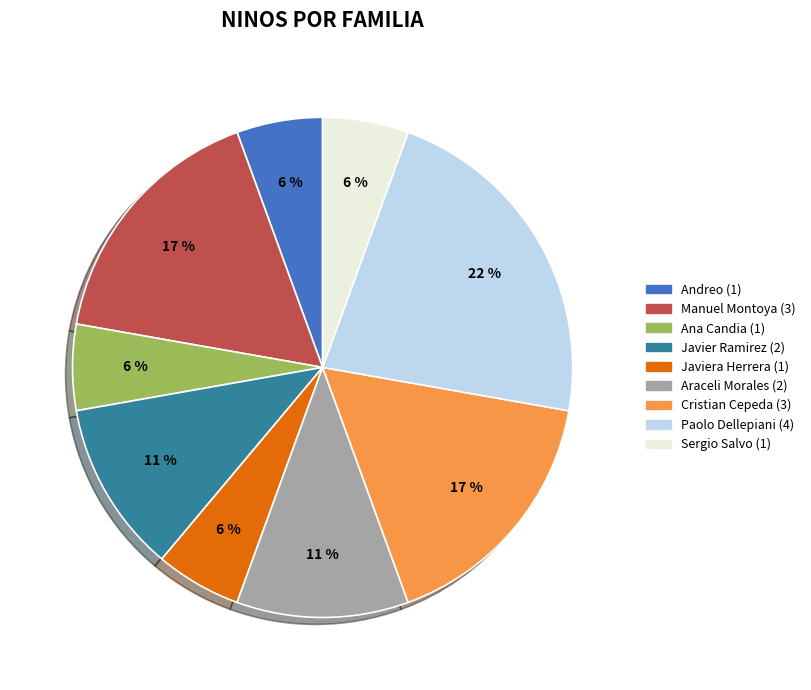

Count the number of slices in the pie.

9